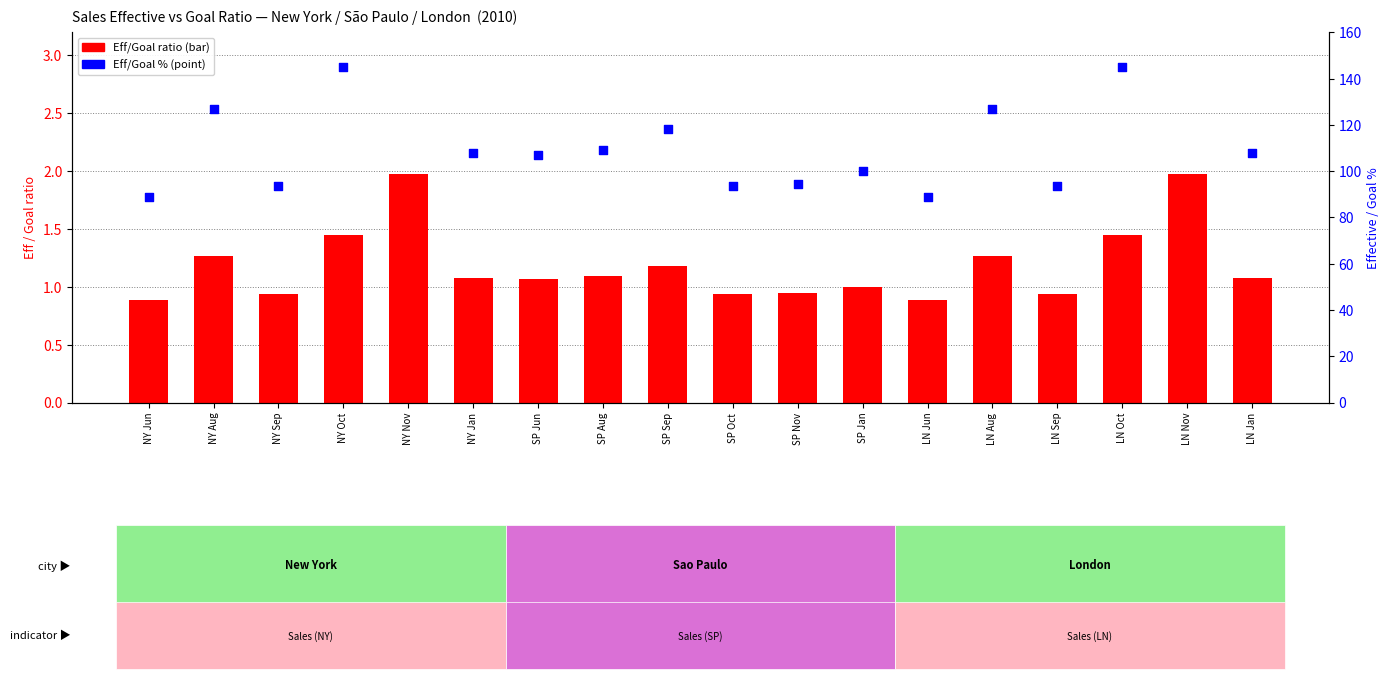

At how many categories does at least one series exceed 124?

6